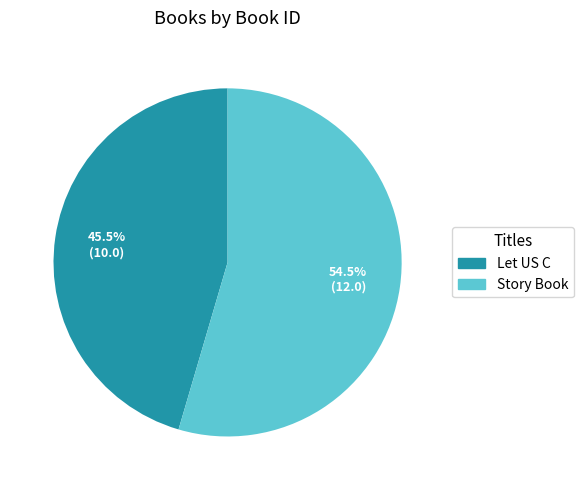

Which slice is the largest?

Story Book